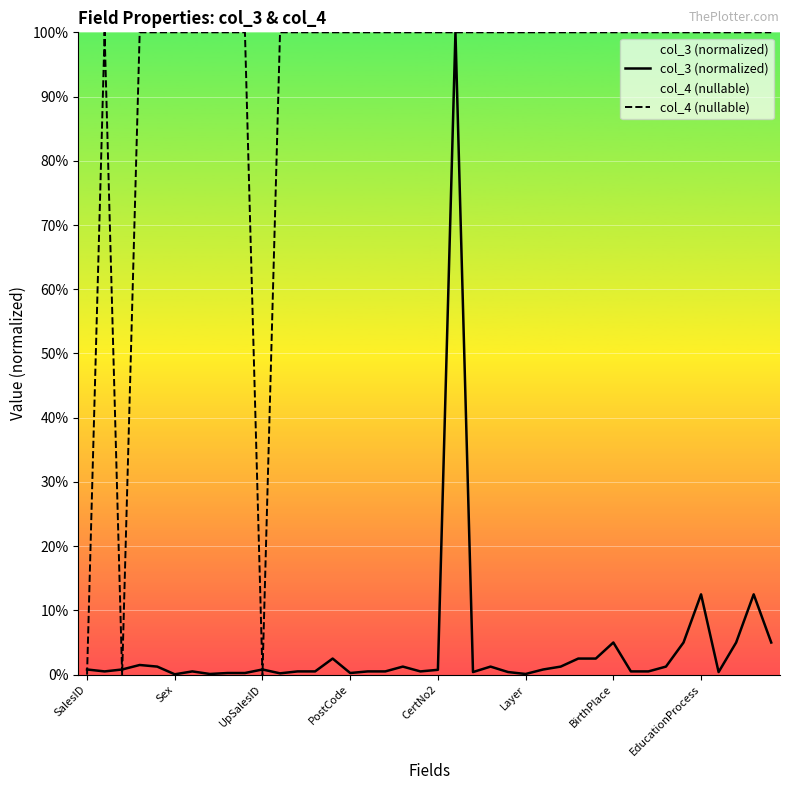

Which series has the largest total across all categories?

col_4 (nullable)